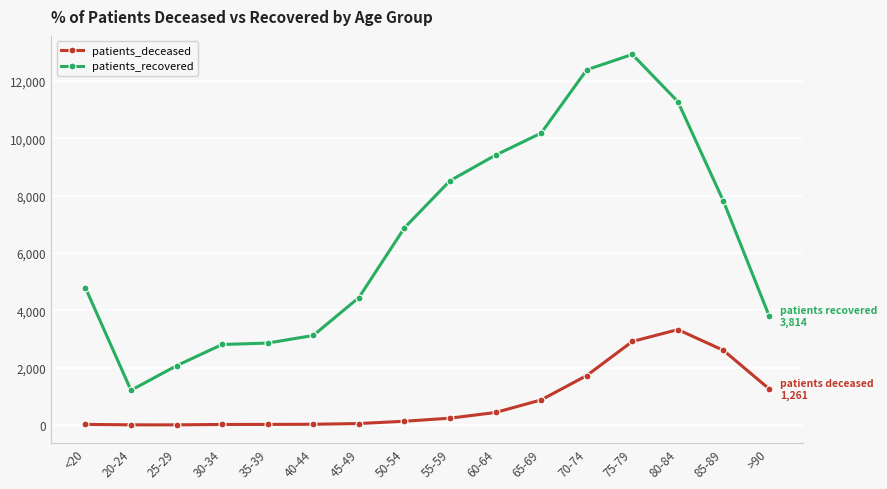

What position from the right is 35-39?

12